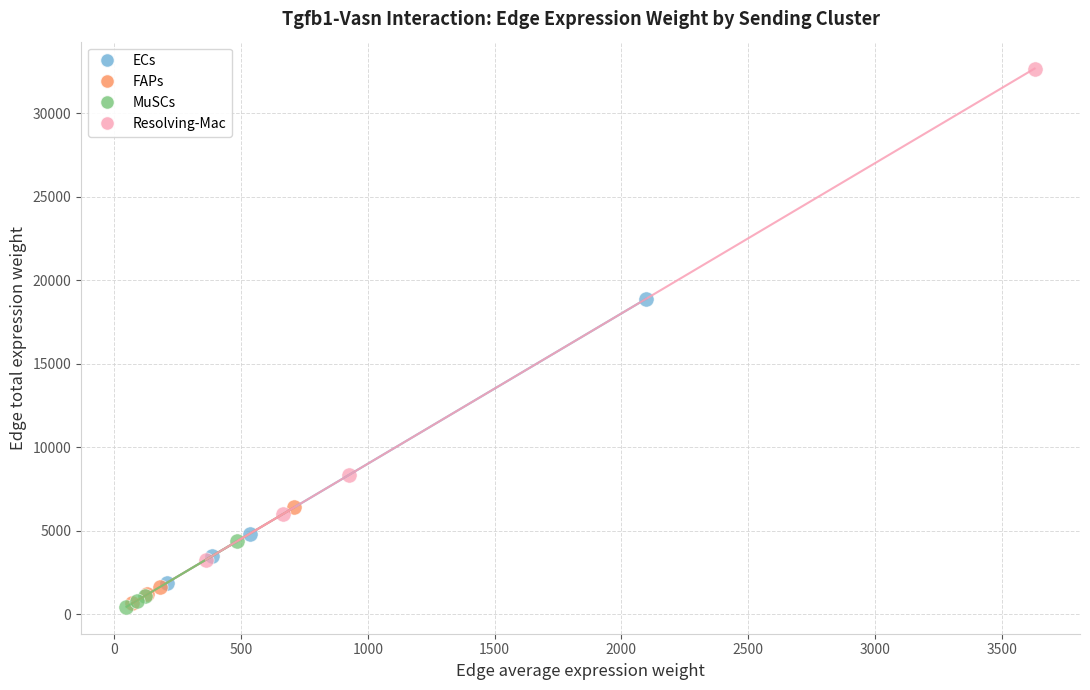

Which series contains the highest Y value?

Resolving-Mac